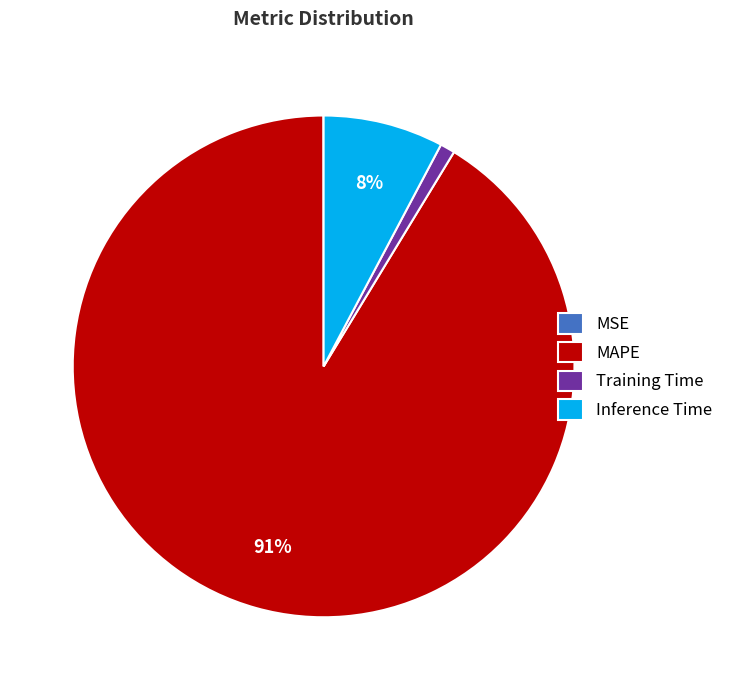

Which slice is the largest?

MAPE